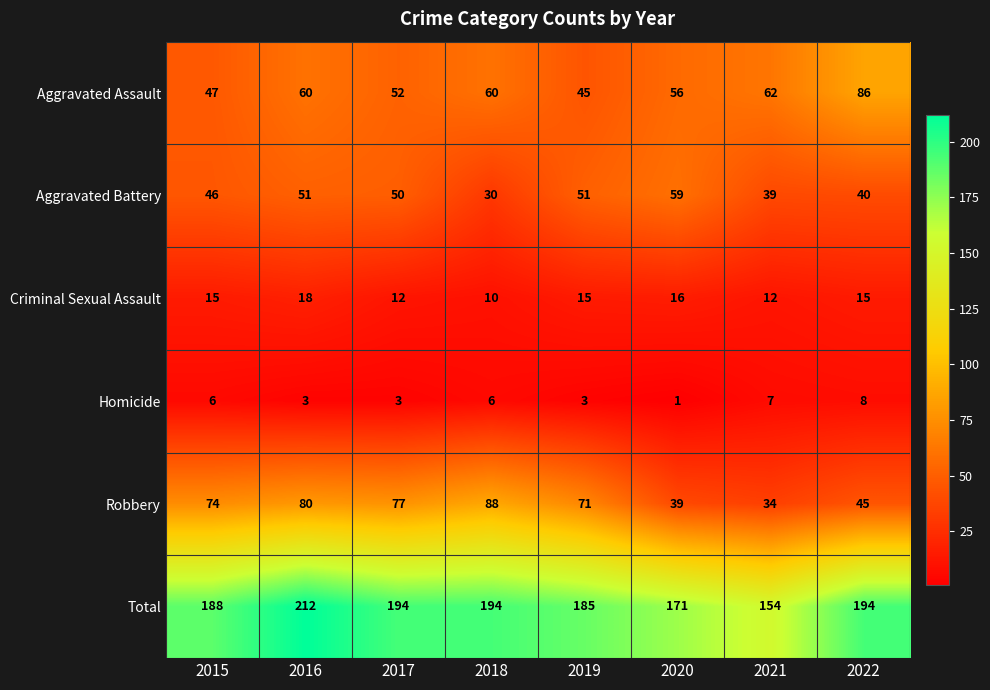

The Homicide series shows 10 at 2021. True or false?

False